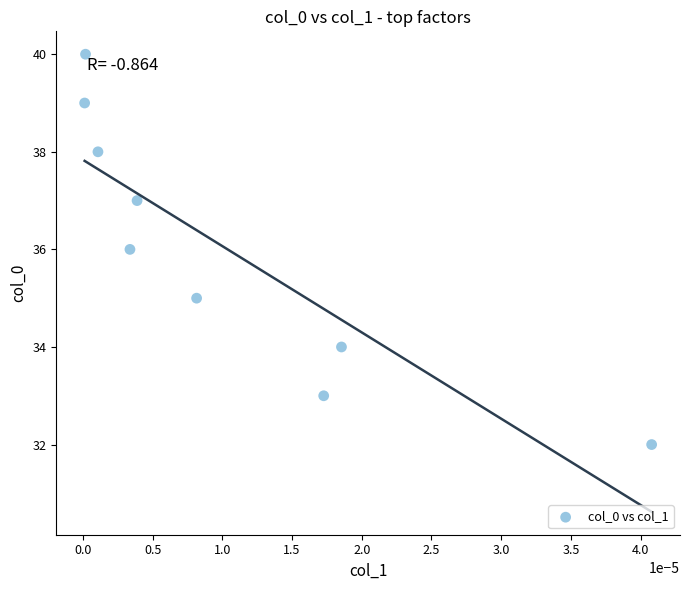

What is the range of Y values (max minus min)?

8